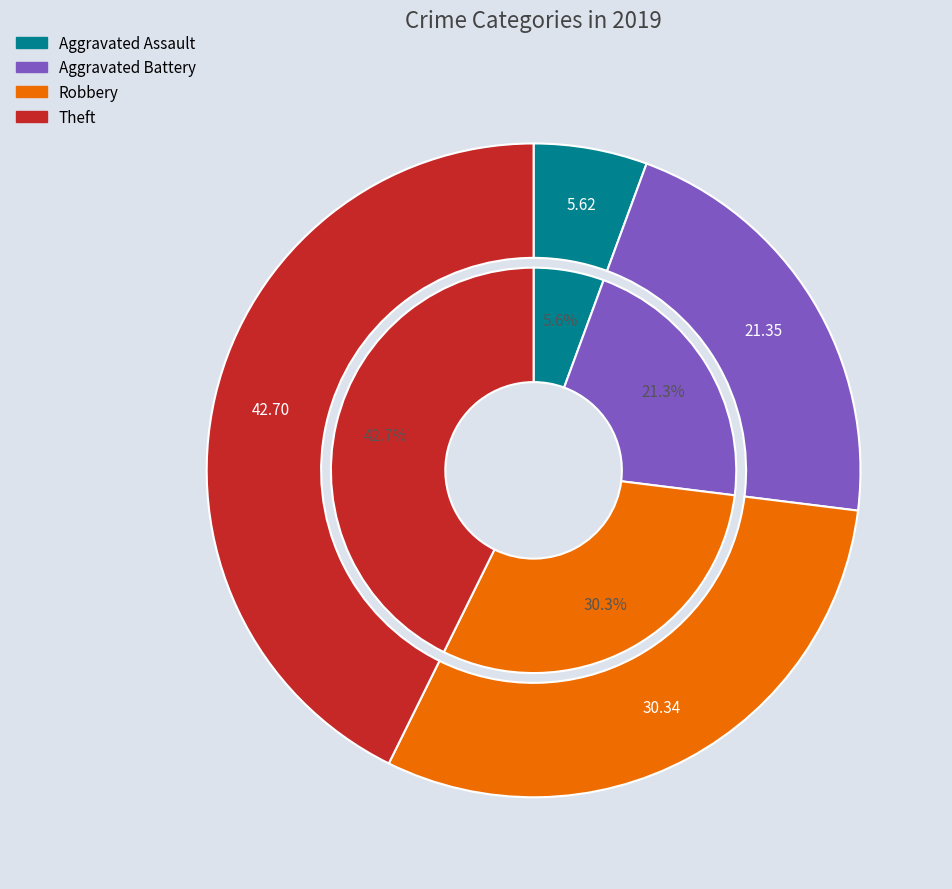

Do Aggravated Battery and Aggravated Assault together represent more than half of the pie?

No